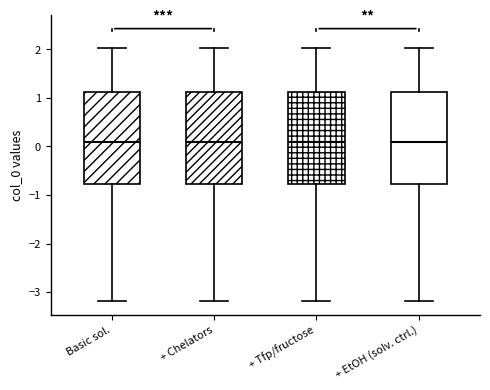

Reading left to right, transcribe this box plot: for each box, give where its median line is, the range the box spans, and where its two whiskers end, as read against the y-axis. The values are not printed on the chart, so give them approximately, as read against the axis.

Basic sol.: median 0.1, box -0.8 to 1.1, whiskers -3.2 to 2.0
+ Chelators: median 0.1, box -0.8 to 1.1, whiskers -3.2 to 2.0
+ Tfp/fructose: median 0.1, box -0.8 to 1.1, whiskers -3.2 to 2.0
+ EtOH (solv. ctrl.): median 0.1, box -0.8 to 1.1, whiskers -3.2 to 2.0